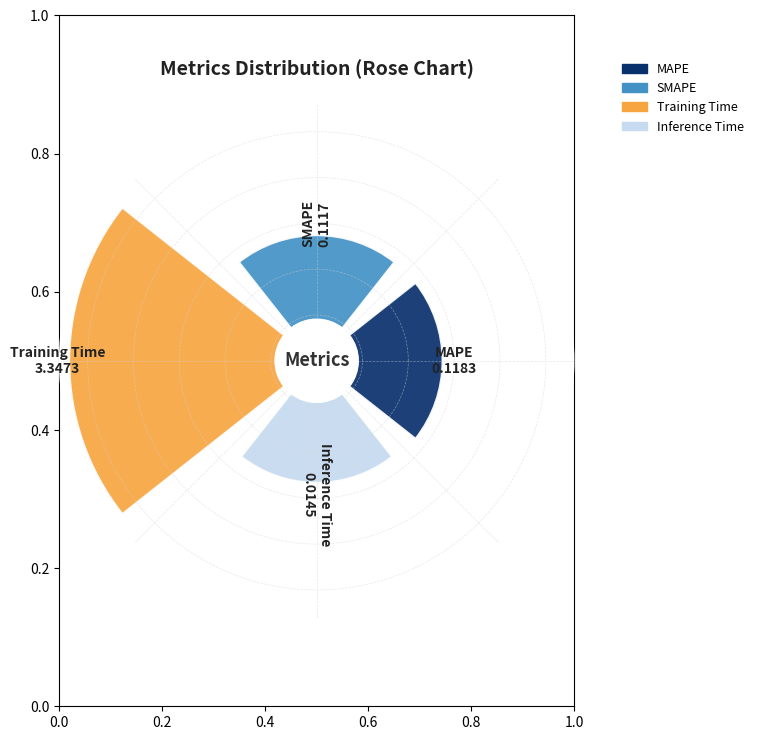

Do Inference Time and MAPE together represent more than half of the pie?

No